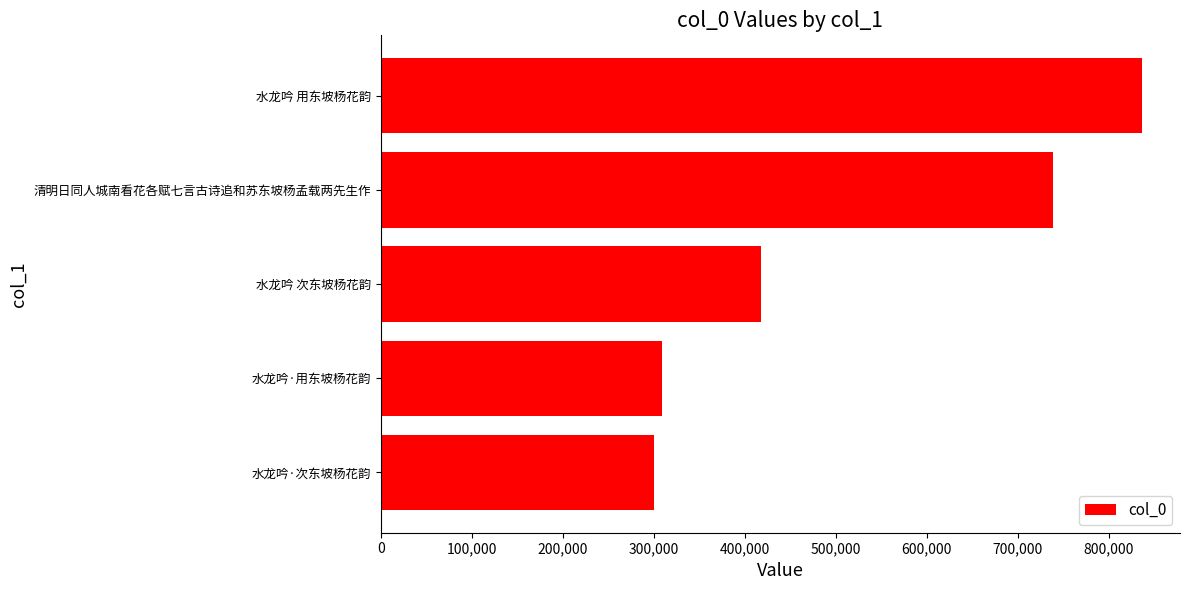

Which label corresponds to the largest value in the chart?

水龙吟 用东坡杨花韵